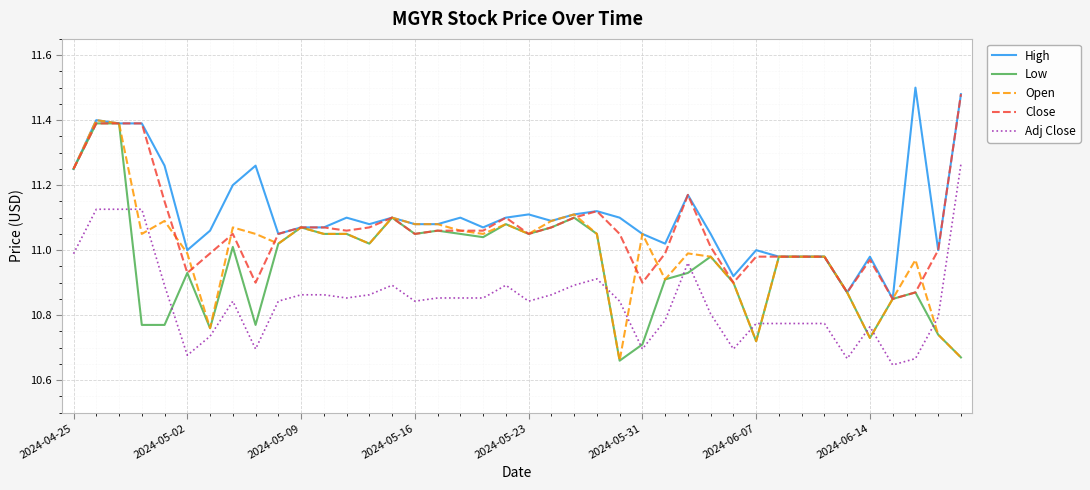

Which series has the widest spread of values?

Open